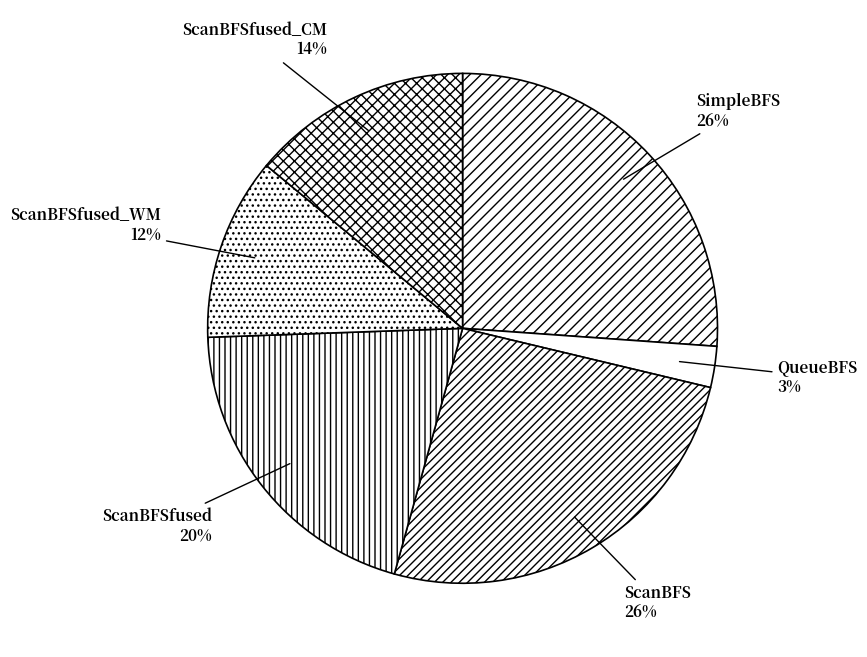

Is it true that ScanBFSfused is 20% of the pie?

True